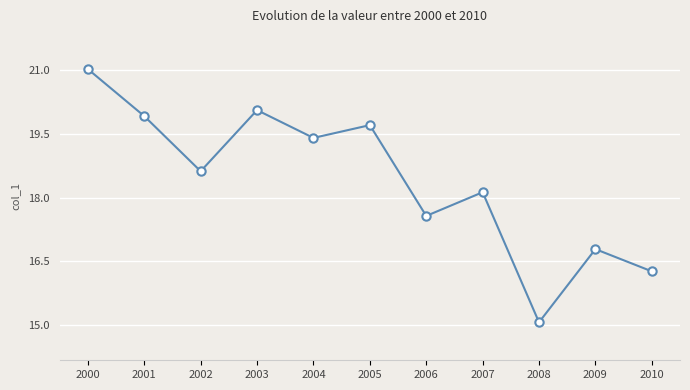

How many data points are less than 18?

4